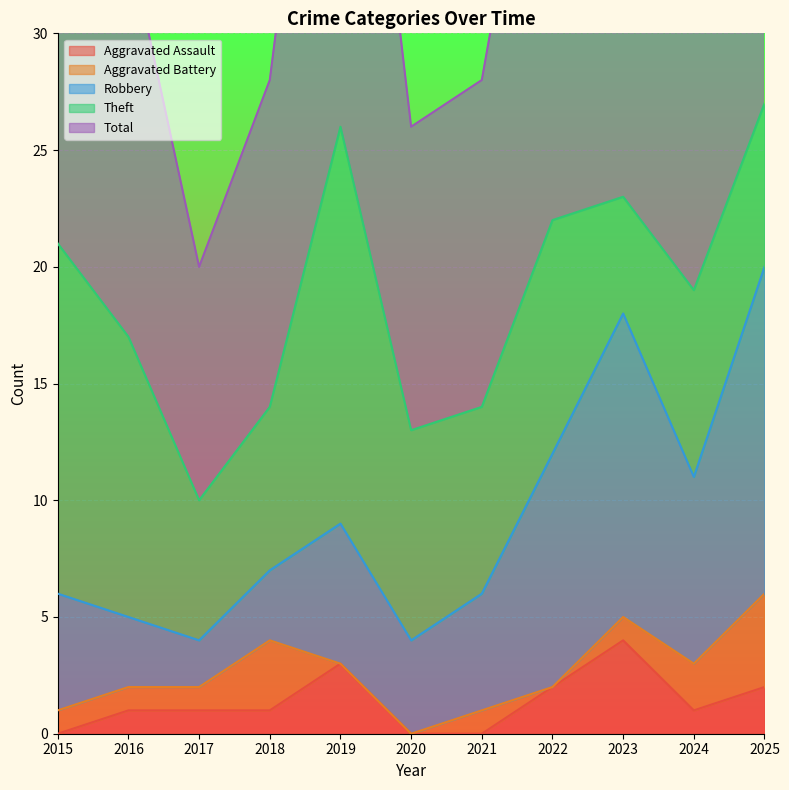

What is the value of the Theft point at the 2nd from the left?

12